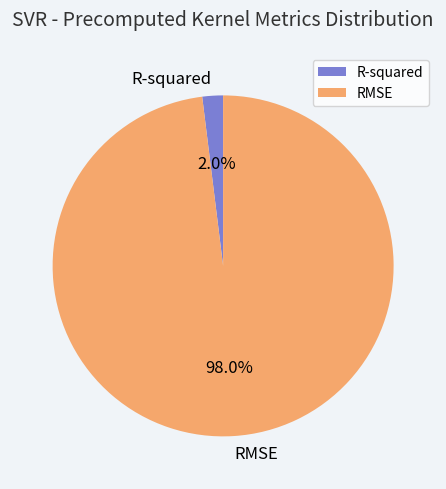

To the nearest percent, what is the combined percentage of R-squared and RMSE?

100%